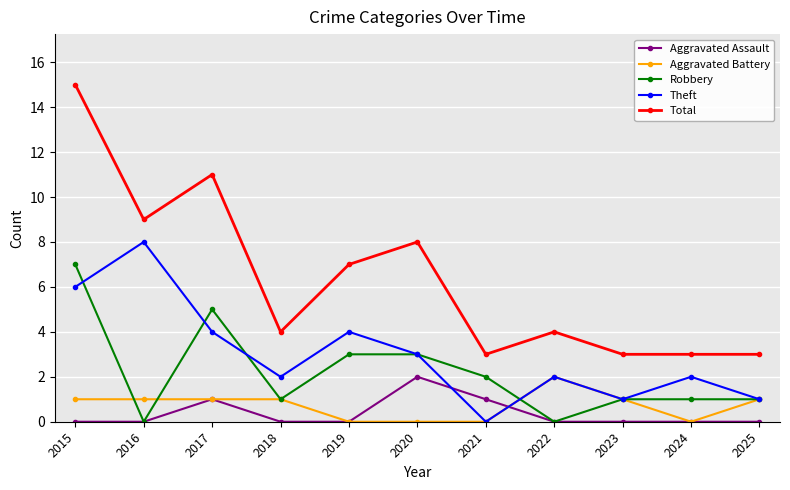

What is the approximate value of Robbery at 2015?

7